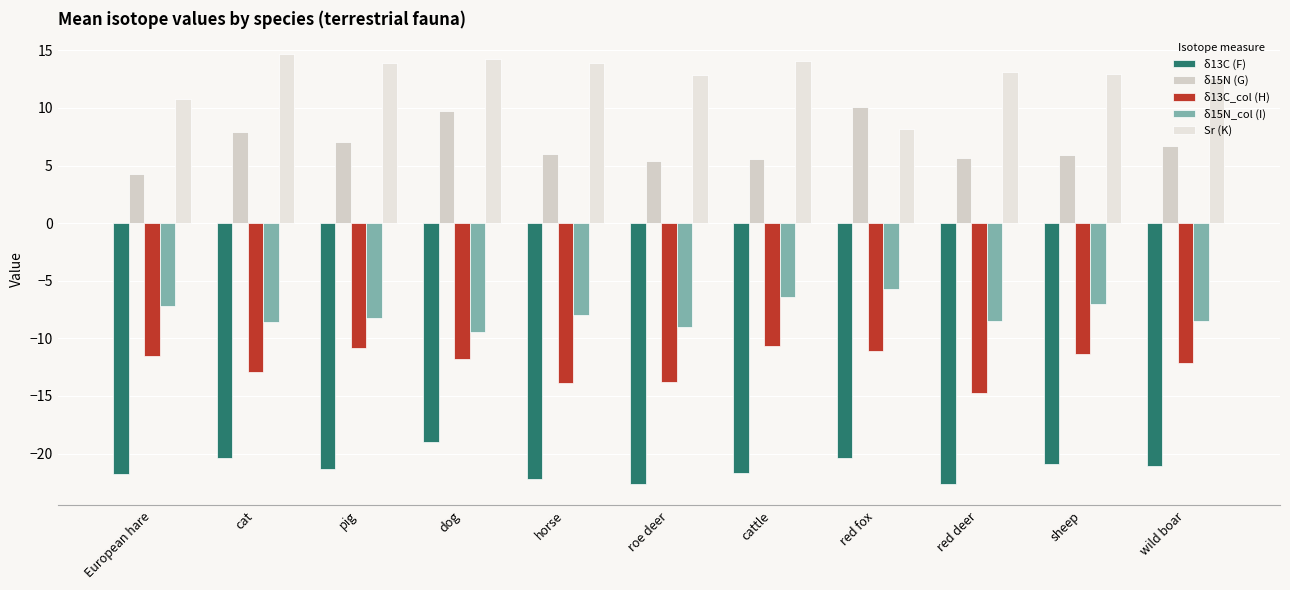

How many groups of bars are there?

11